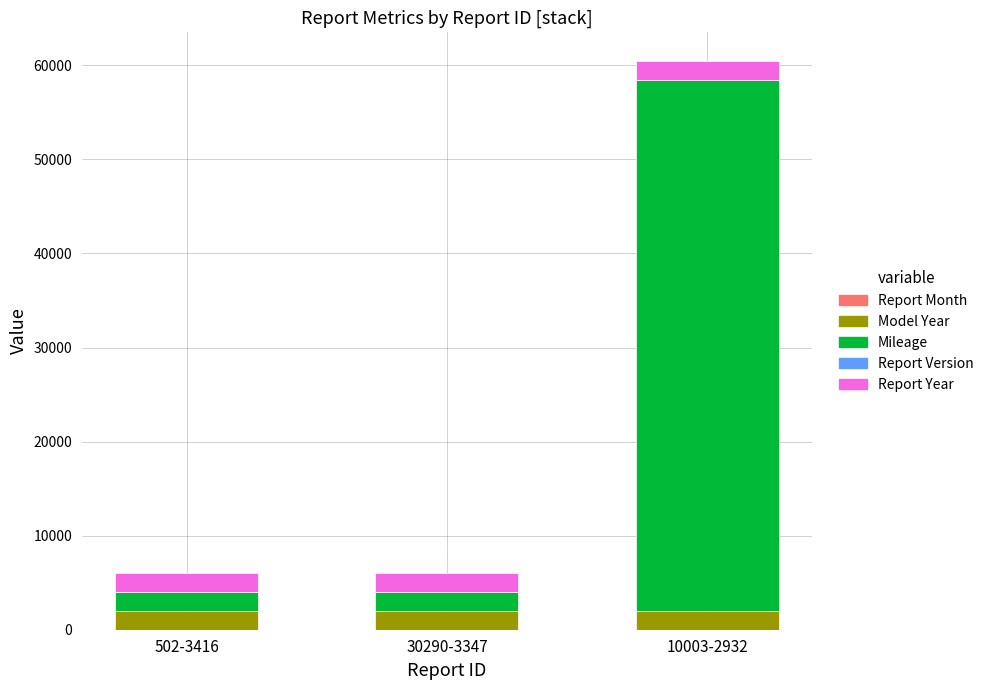

At which category is the sum across all series the highest?

10003-2932